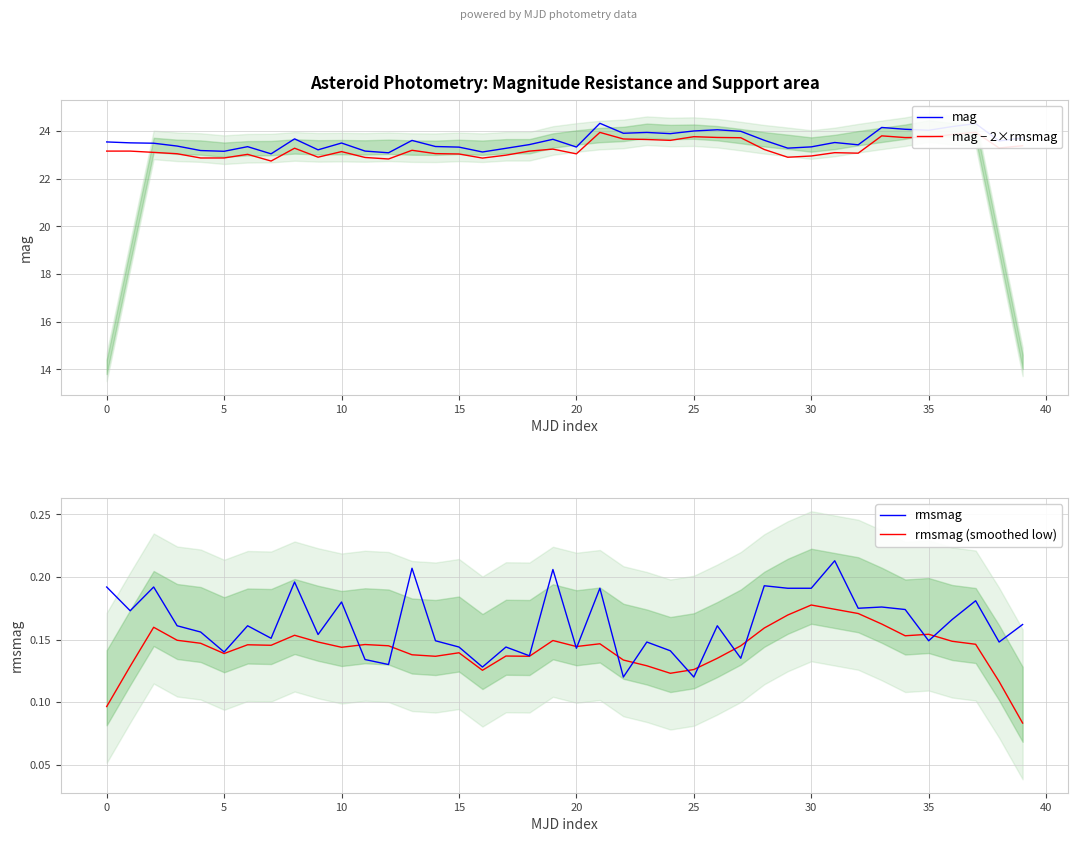

Which category has the highest value across all series?

21